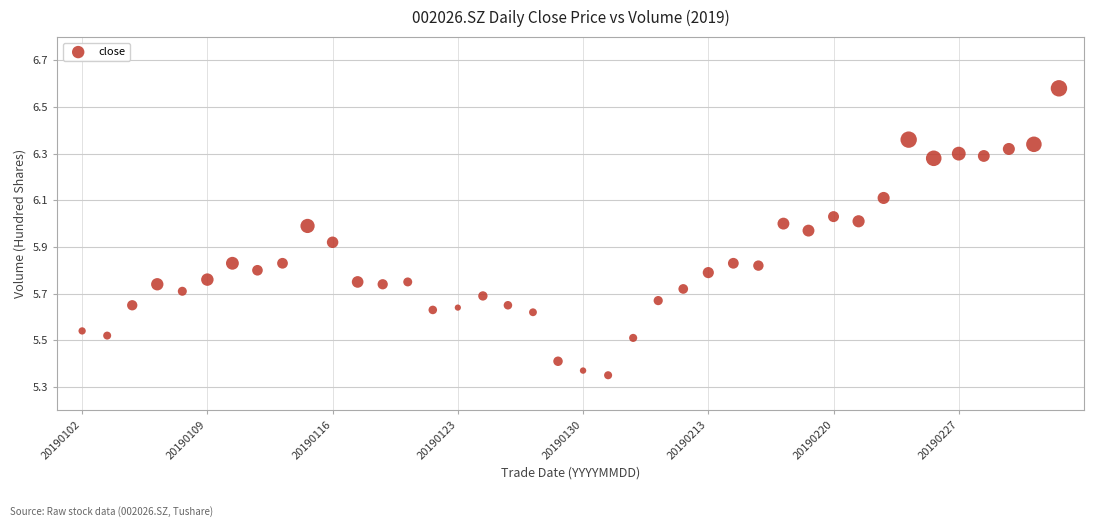

What is the range of Y values (max minus min)?

1.2